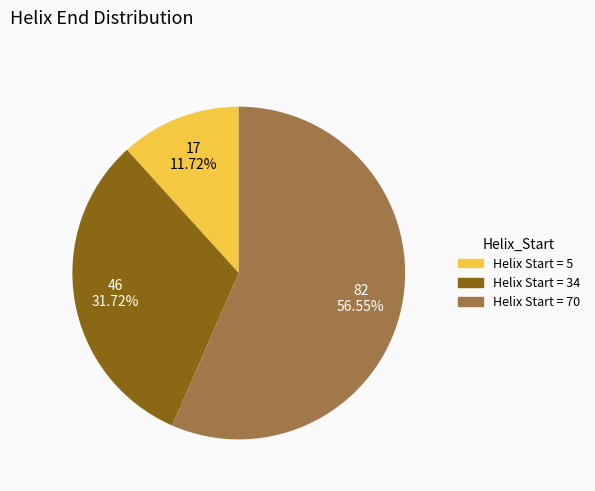

Is there a majority slice in this chart?

Yes